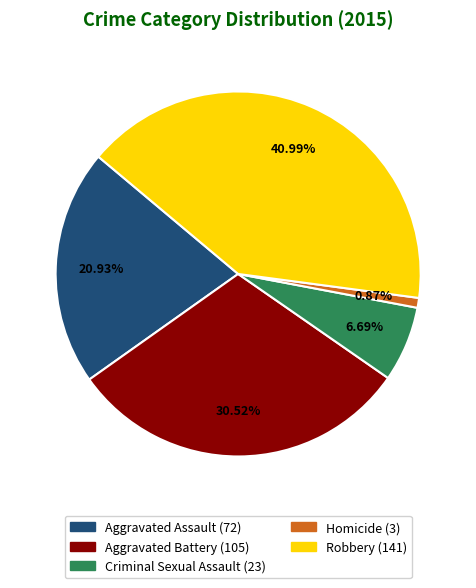

Is it true that Aggravated Assault is 21% of the pie?

True